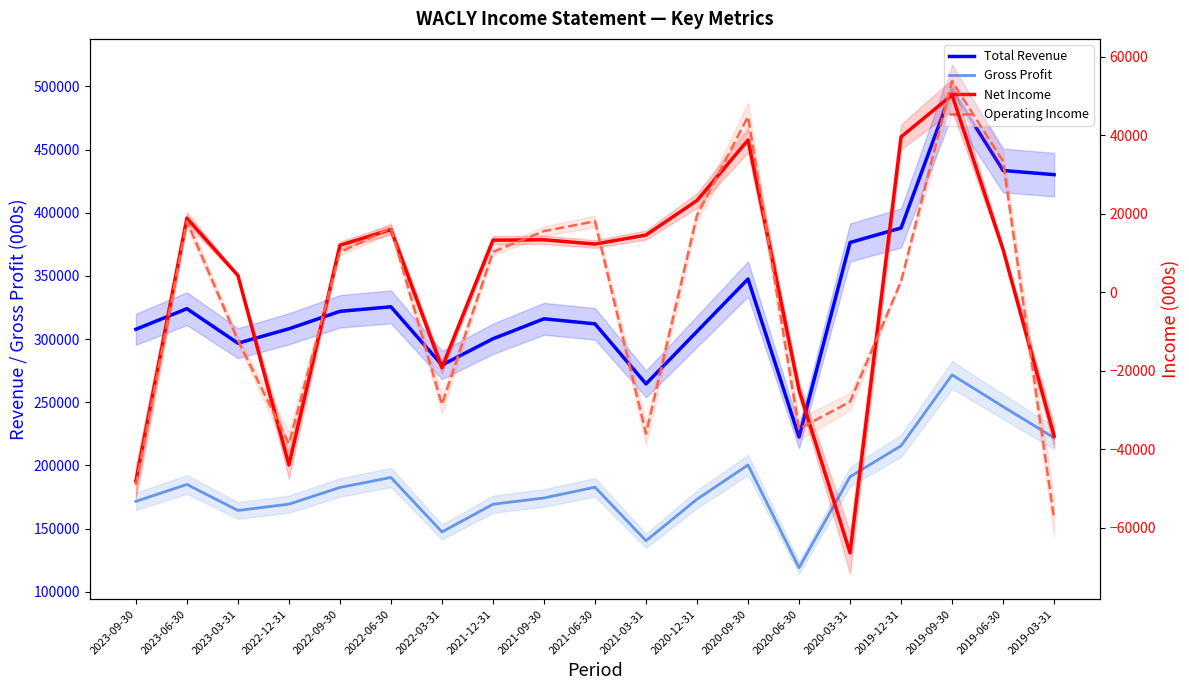

Does the chart display data point markers on the line(s)?

No